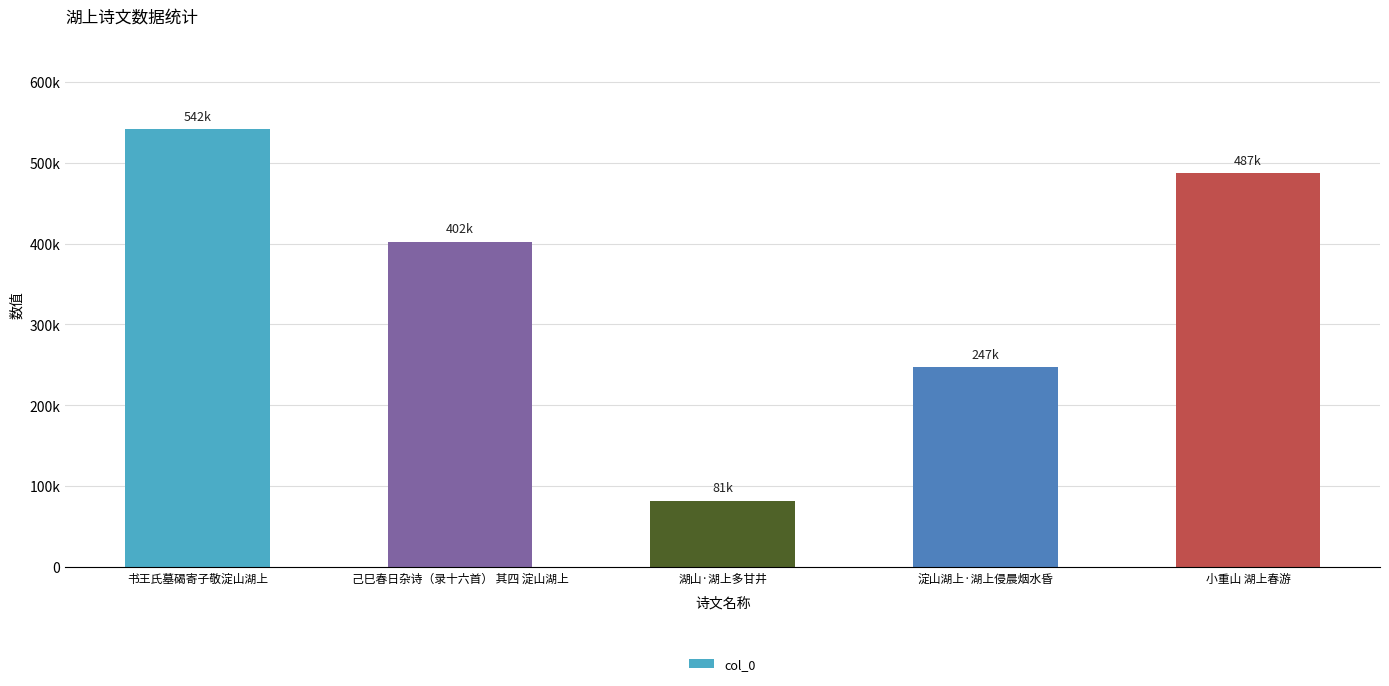

At which category does the chart reach its peak across all series?

书王氏墓碣寄子敬淀山湖上